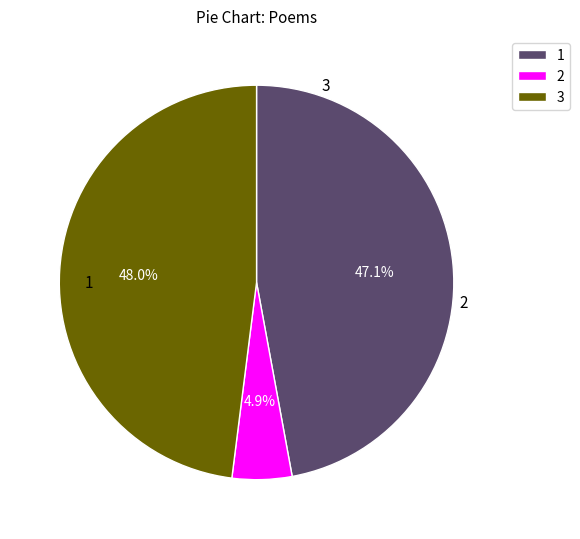

What percentage is NOT represented by 3?

52.0%